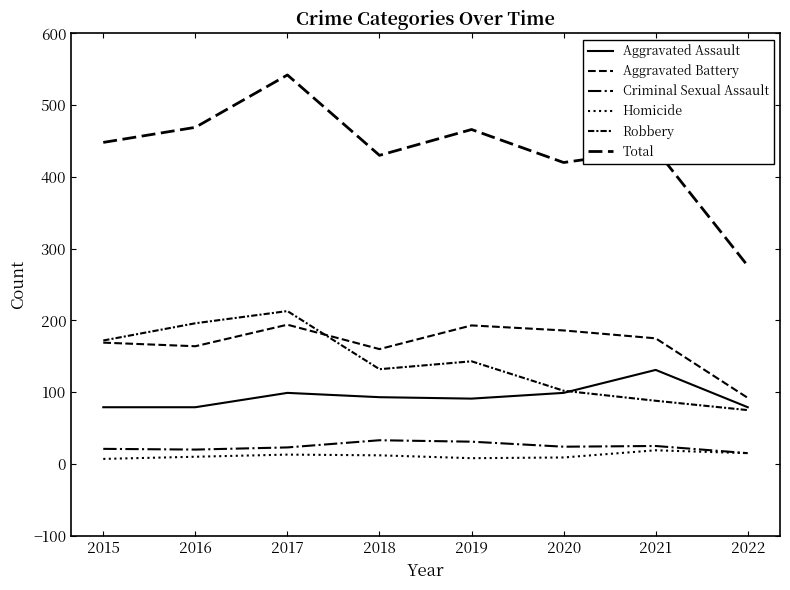

Rank the series by their maximum value, from highest to lowest.

Total, Robbery, Aggravated Battery, Aggravated Assault, Criminal Sexual Assault, Homicide